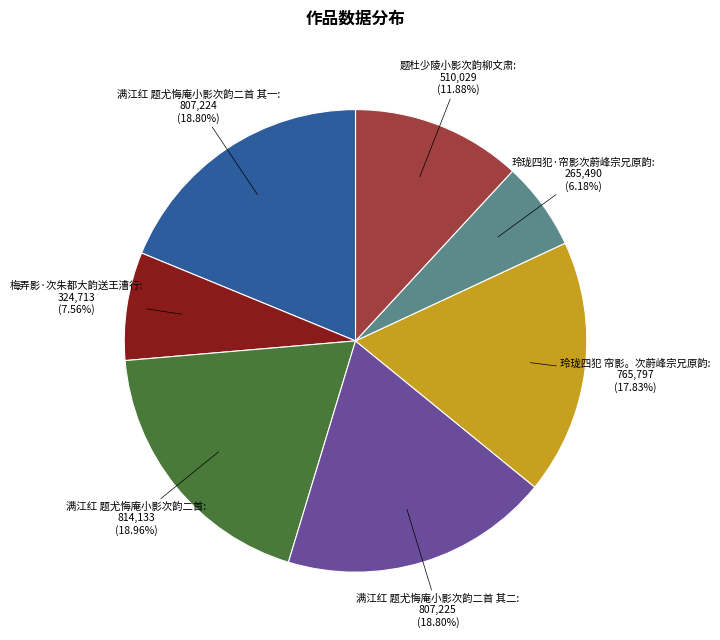

Is there any slice that represents more than half of the pie?

No